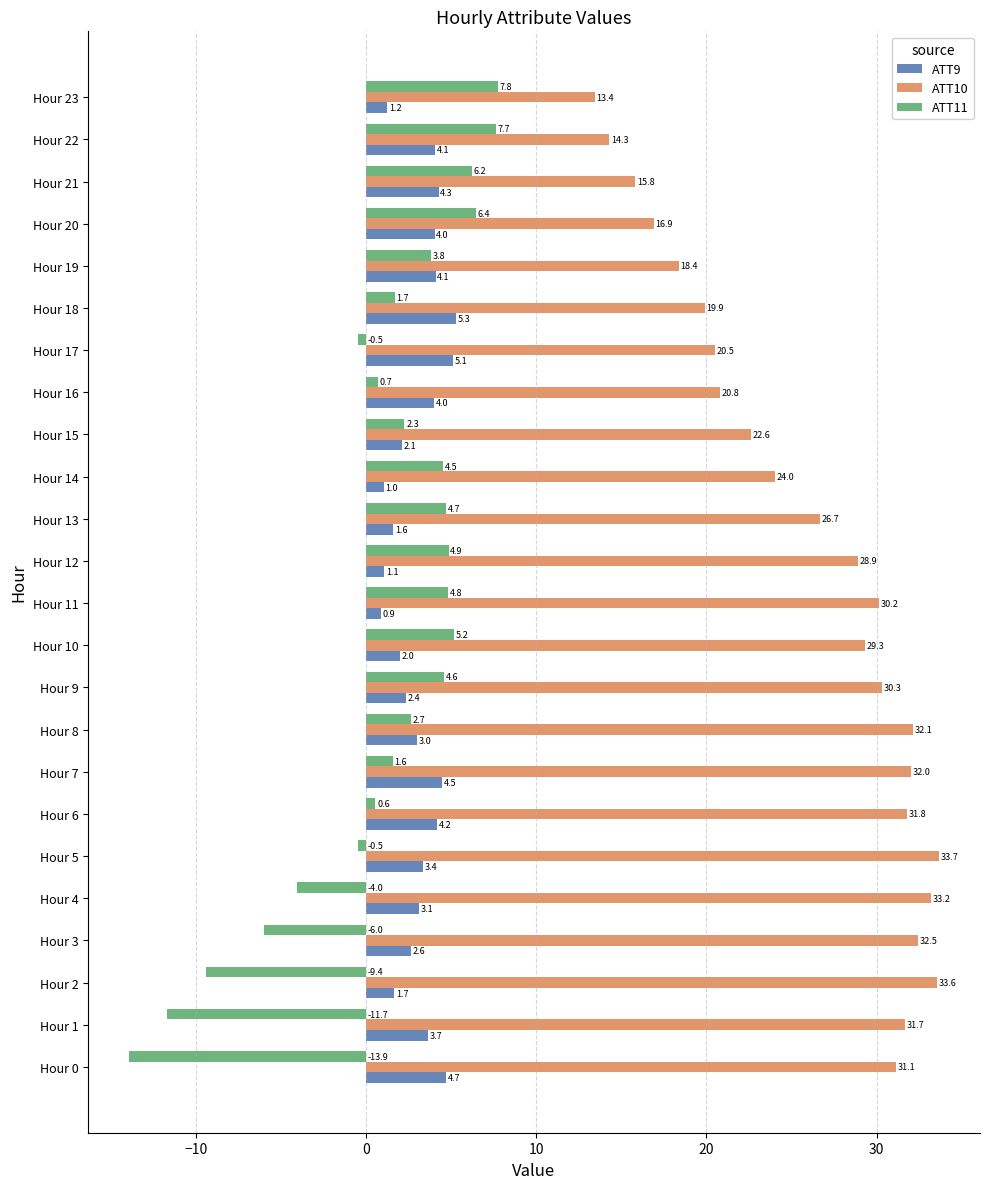

Where is ATT10 nearest to the value 23?

Hour 15